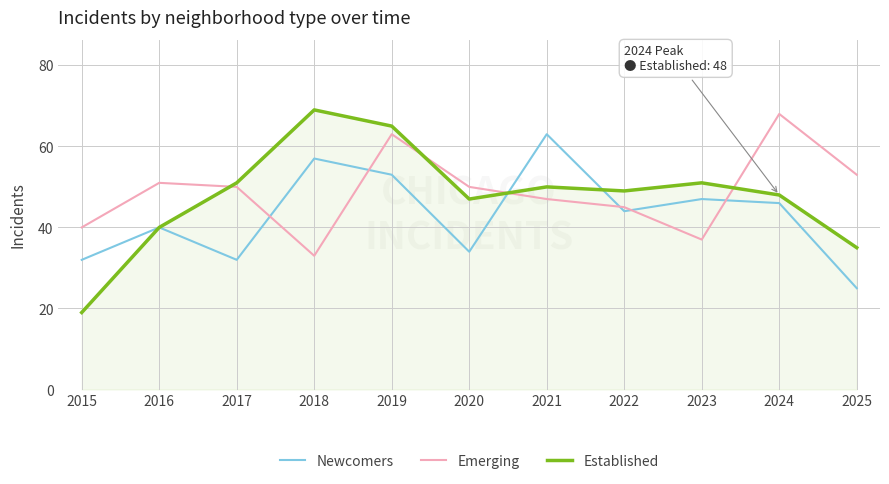

Which label corresponds to the largest value in the chart?

2018